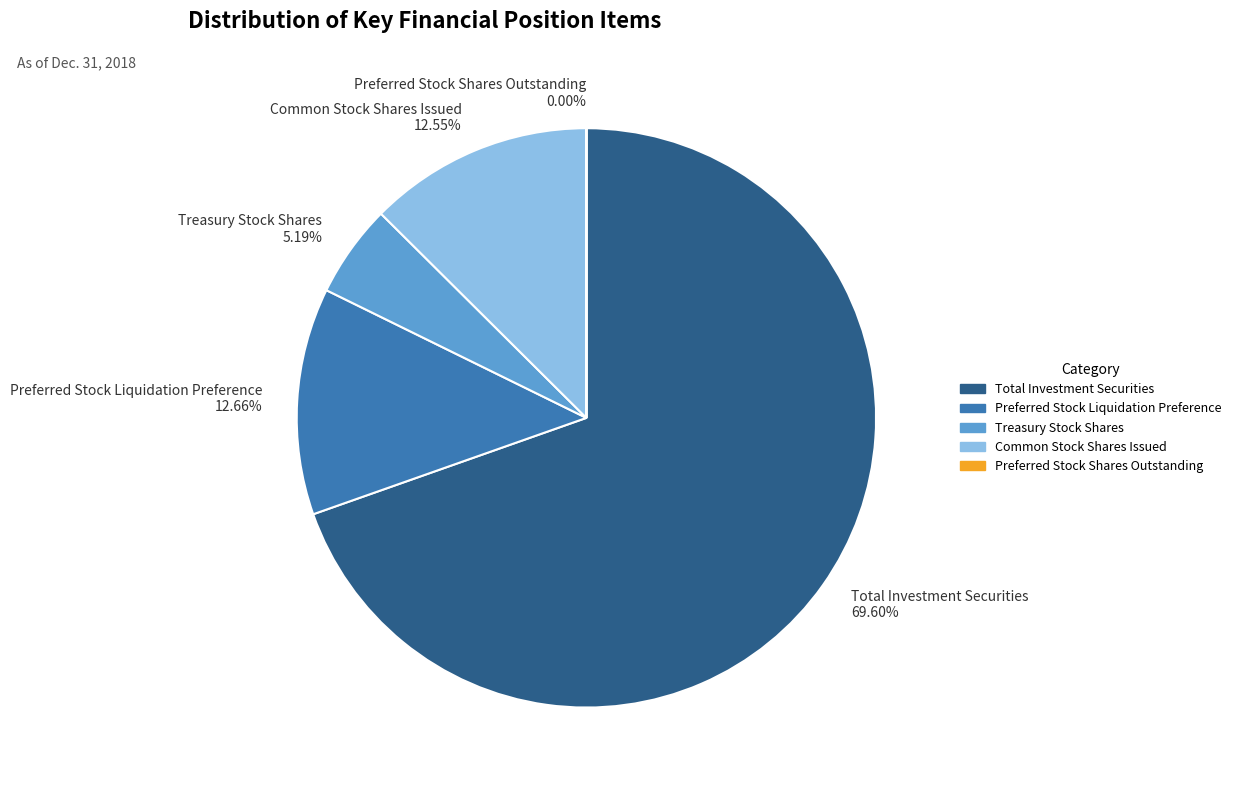

To the nearest percent, what portion does Common Stock Shares Issued represent?

13%